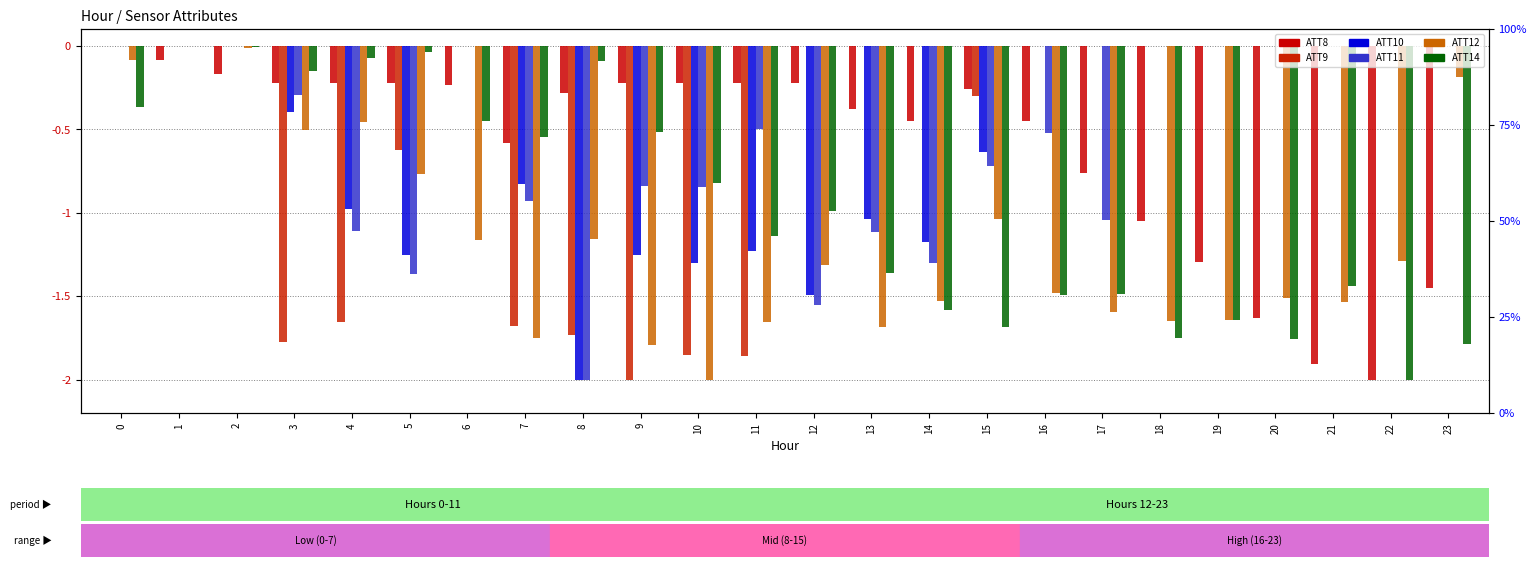

What is the sum of all ATT8 values?

-14.6